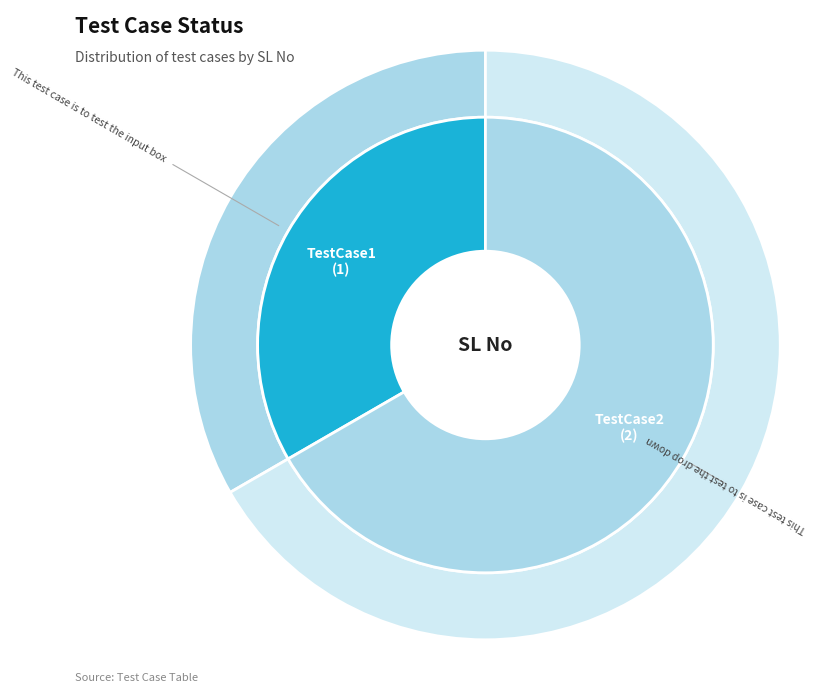

To the nearest percent, what is the average slice percentage?

50%